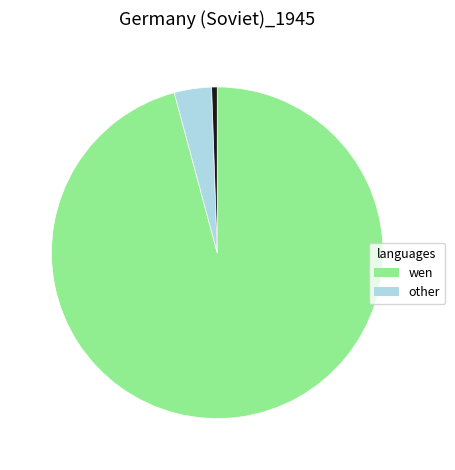

Is there a majority slice in this chart?

Yes